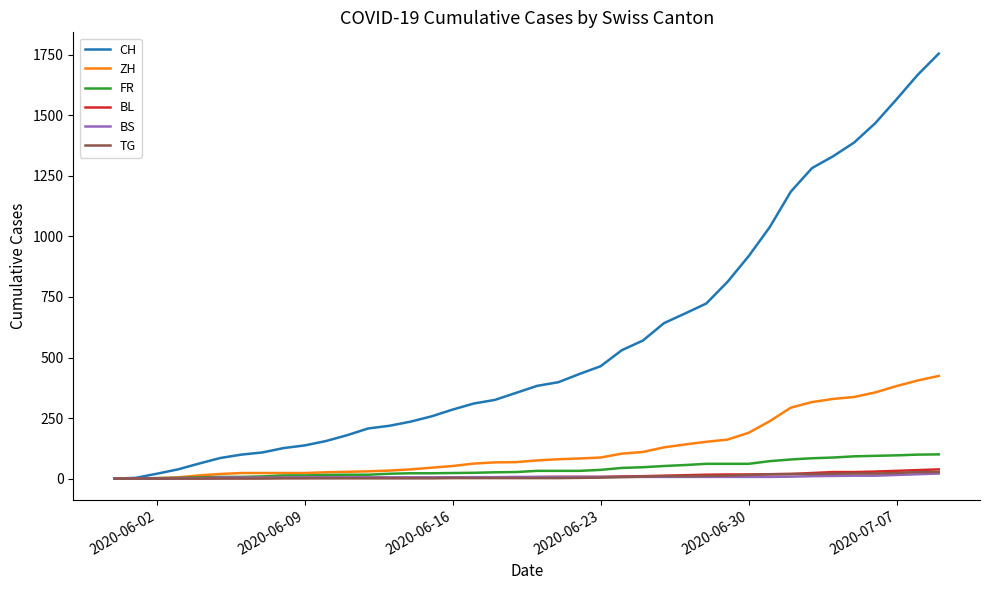

Which series has the widest spread of values?

CH